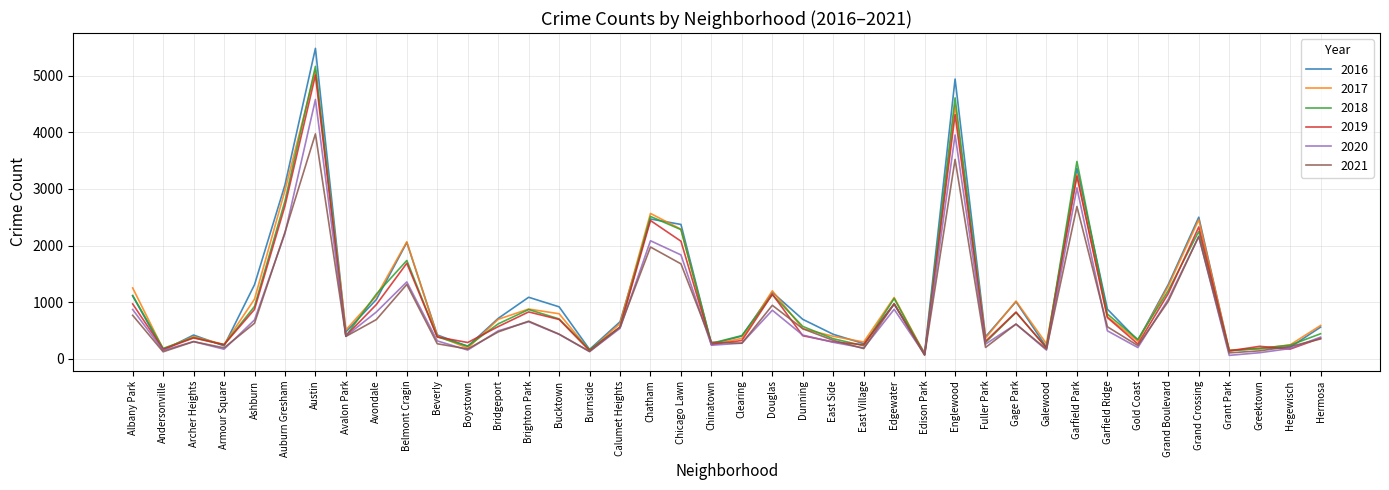

What are all the series names shown in the legend?

2016, 2017, 2018, 2019, 2020, 2021